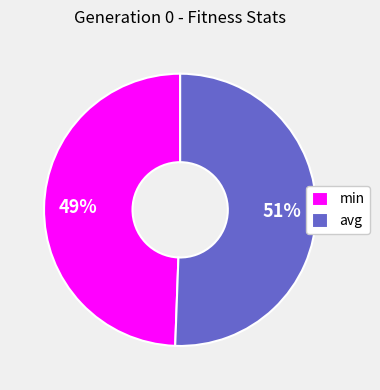

True or false: min accounts for 49% of the total.

True